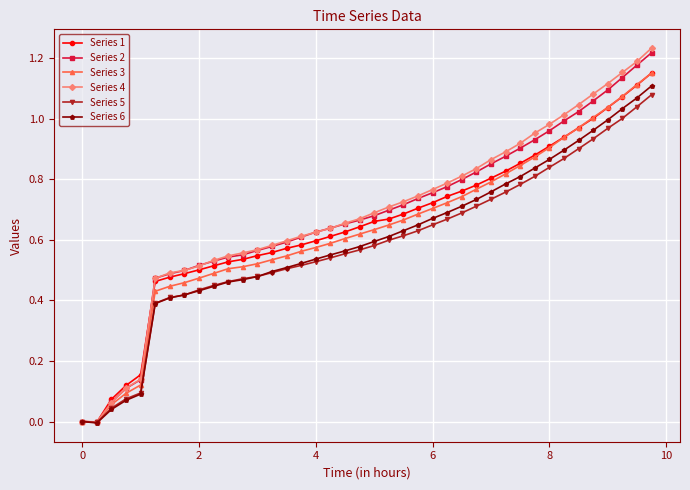

The value of Series 2 at 0 is -0.5. True or false?

False